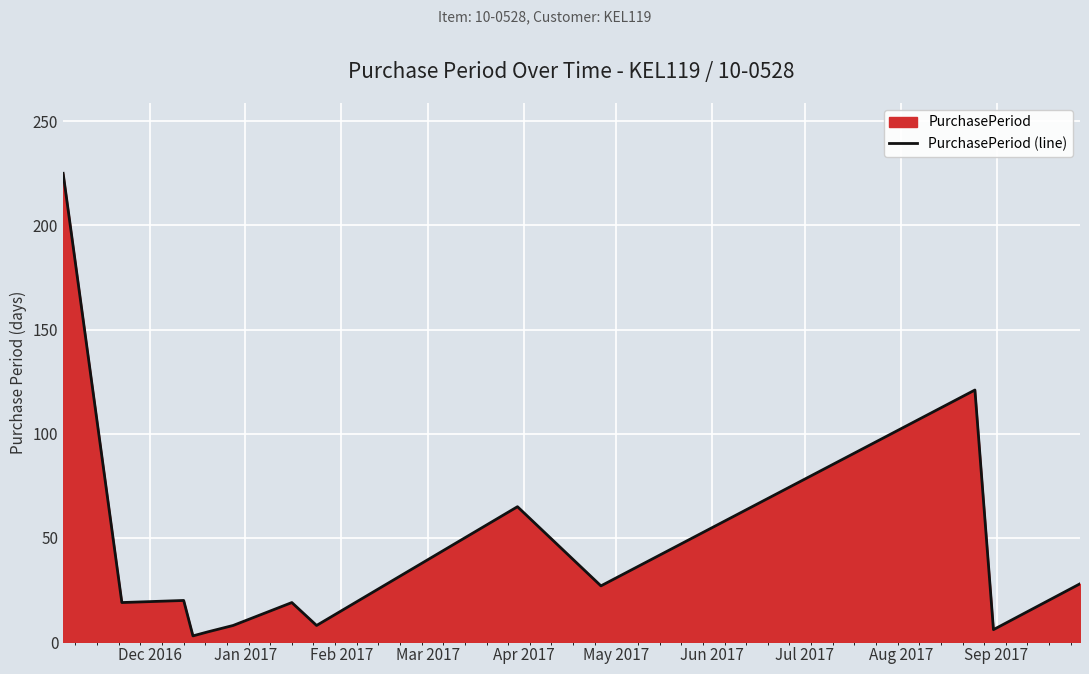

What is the difference between the maximum and minimum values?

222